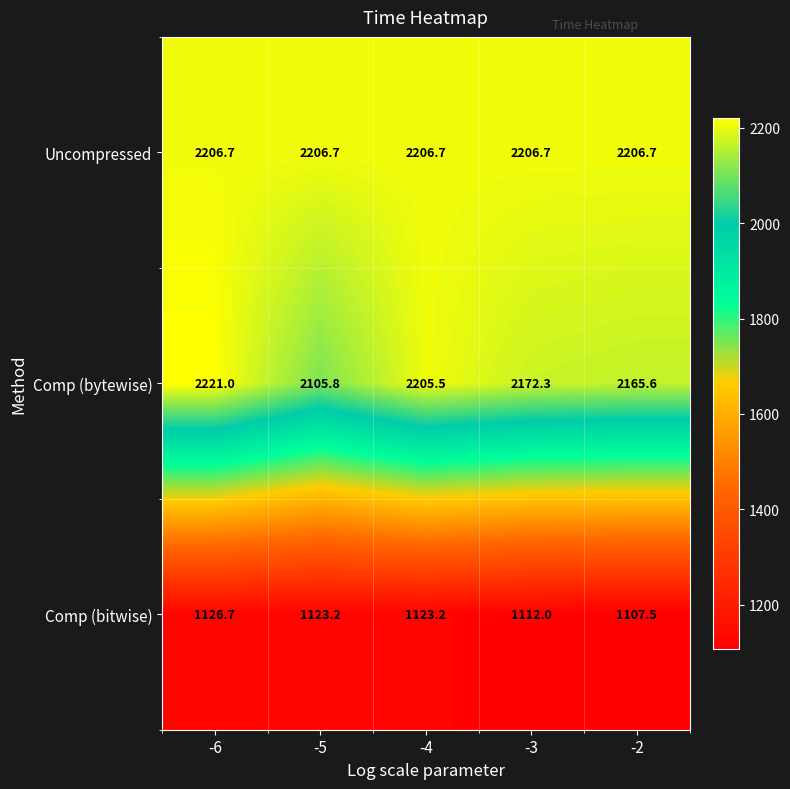

The value of Uncompressed at -2 is 1172.4. True or false?

False